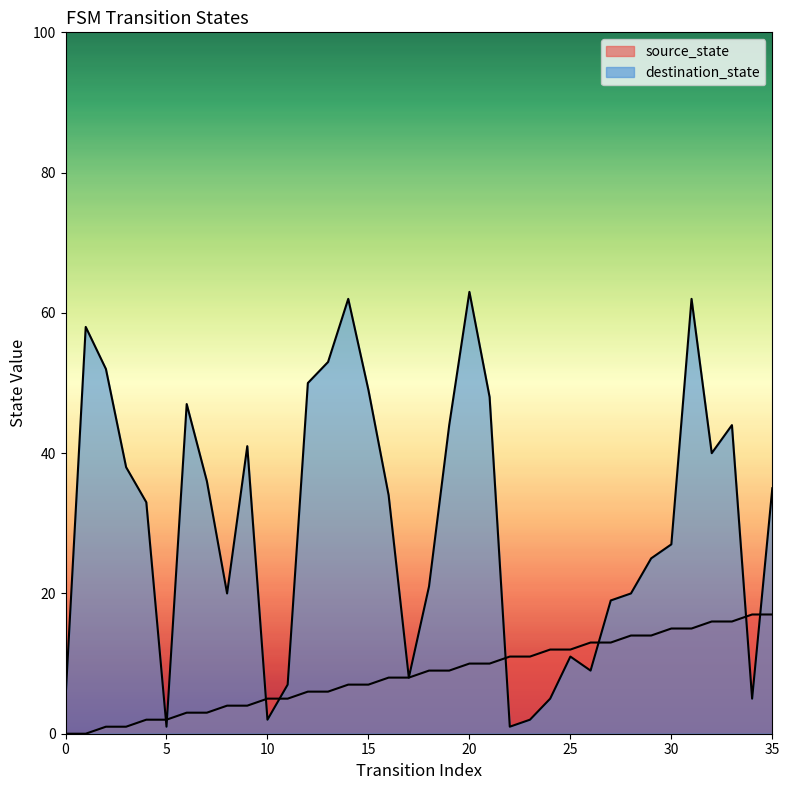

Which series changed the most between 4 and 32?

source_state